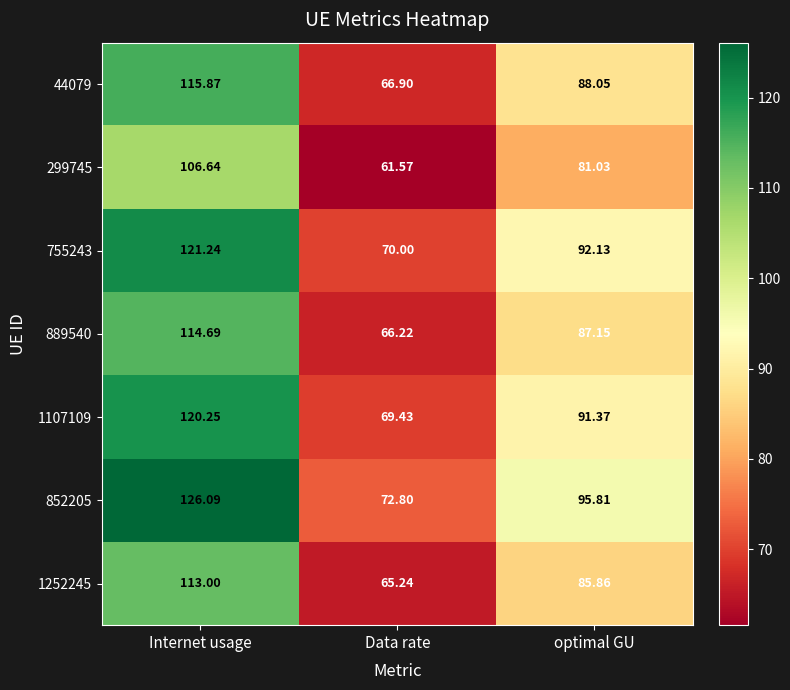

List the labels in order of 1107109 value, smallest first.

Data rate, optimal GU, Internet usage